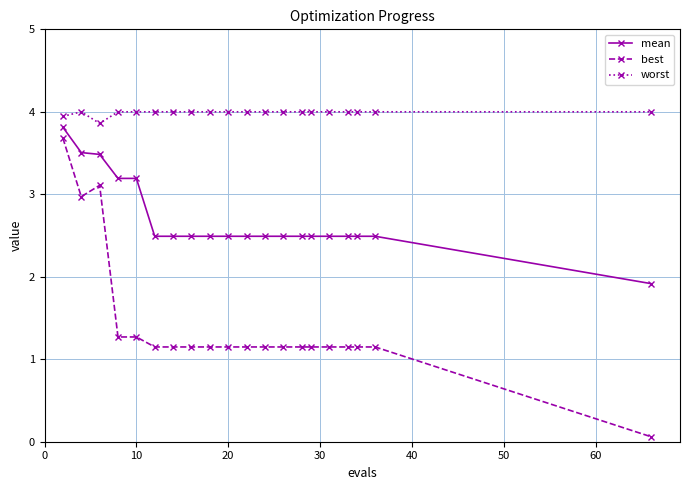

Reading left to right, extract all data points from this chart.

mean: 3.8	3.5	3.5	3.2	3.2	2.5	2.5	2.5	2.5	2.5	2.5	2.5	2.5	2.5	2.5	2.5	2.5	2.5	2.5	1.9
best: 3.7	3.0	3.1	1.3	1.3	1.1	1.1	1.1	1.1	1.1	1.1	1.1	1.1	1.1	1.1	1.1	1.1	1.1	1.1	0.1
worst: 3.9	4.0	3.9	4.0	4.0	4.0	4.0	4.0	4.0	4.0	4.0	4.0	4.0	4.0	4.0	4.0	4.0	4.0	4.0	4.0